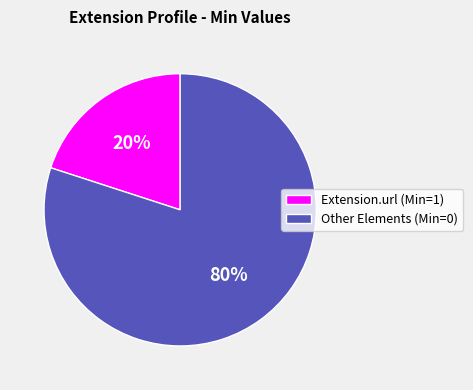

Is it true that Other Elements (Min=0) is 72% of the pie?

False